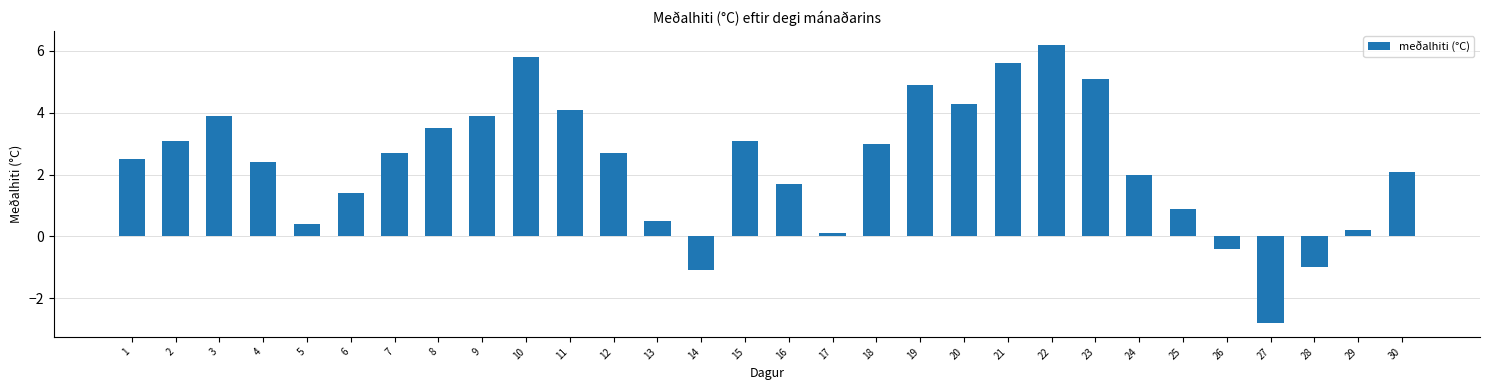

What is the average value?

2.4